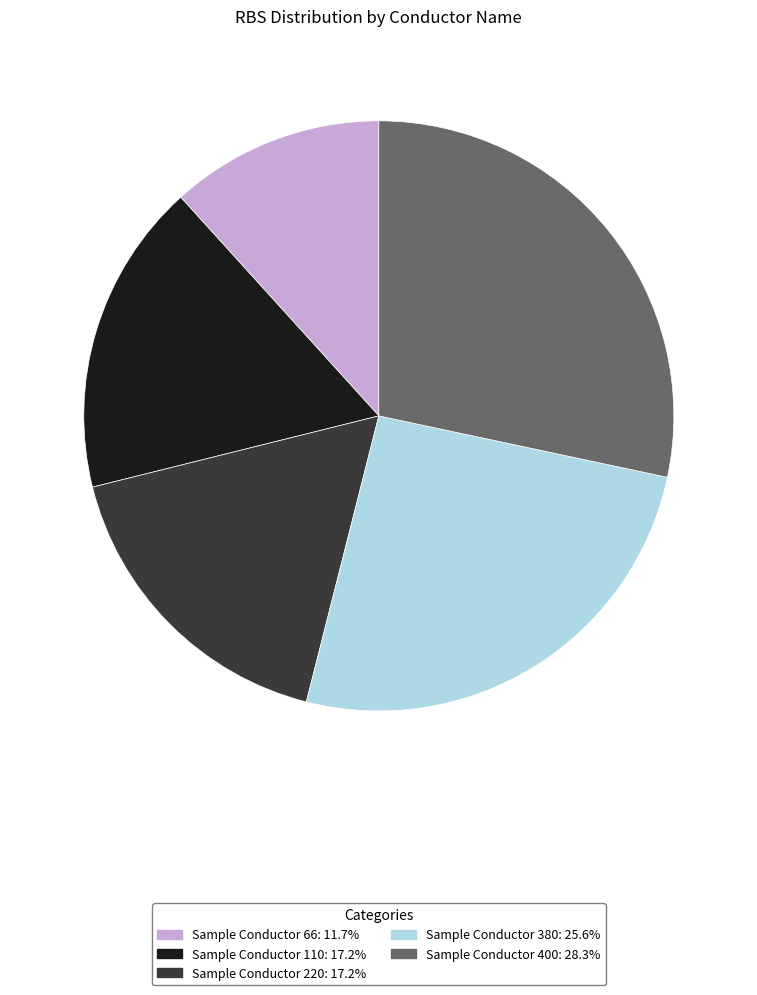

Does Sample Conductor 220 represent more than half of the total?

No